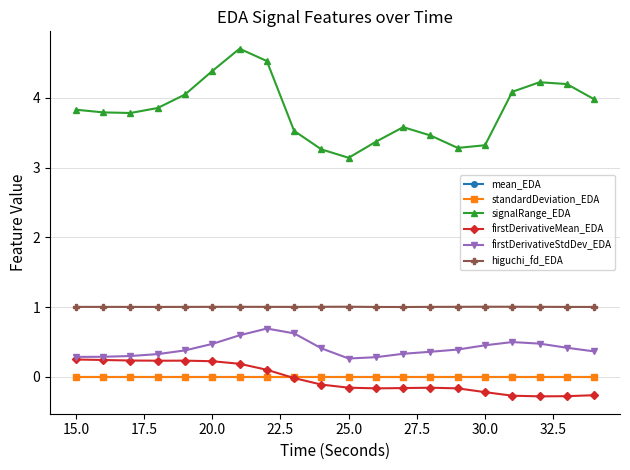

What is the maximum value for signalRange_EDA?

4.7